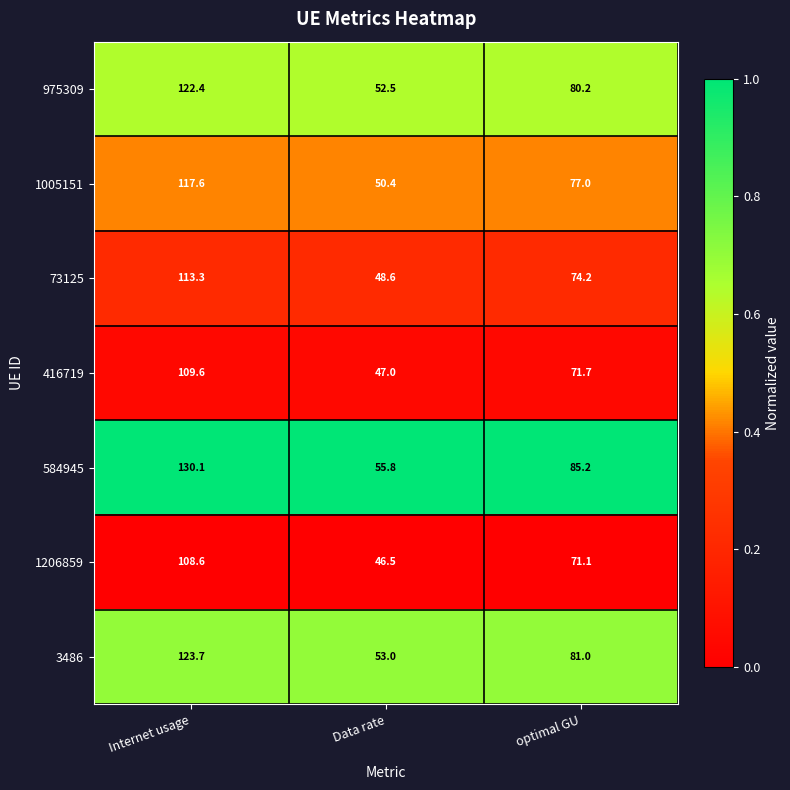

What is the approximate value of 3486 at Internet usage?

123.7